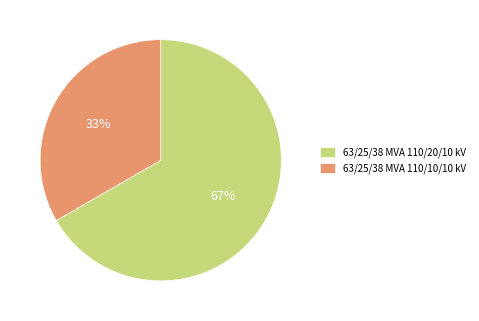

Which category has the smallest portion of the pie?

63/25/38 MVA 110/10/10 kV